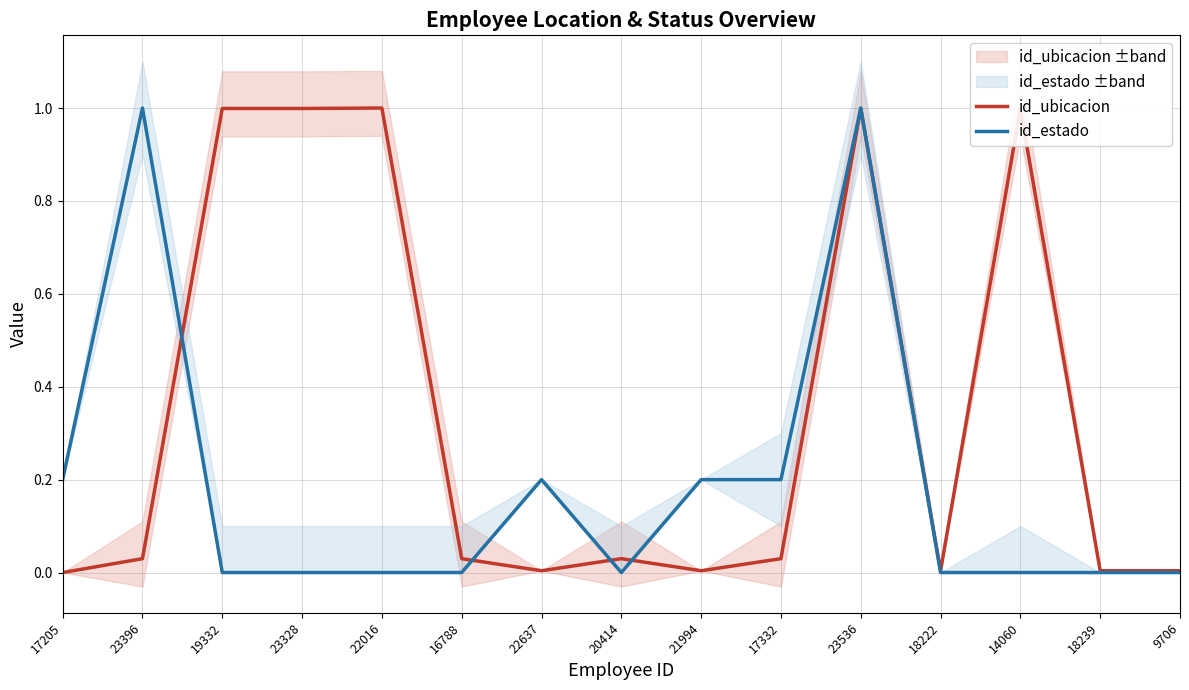

Which category has the highest value across all series?

22016